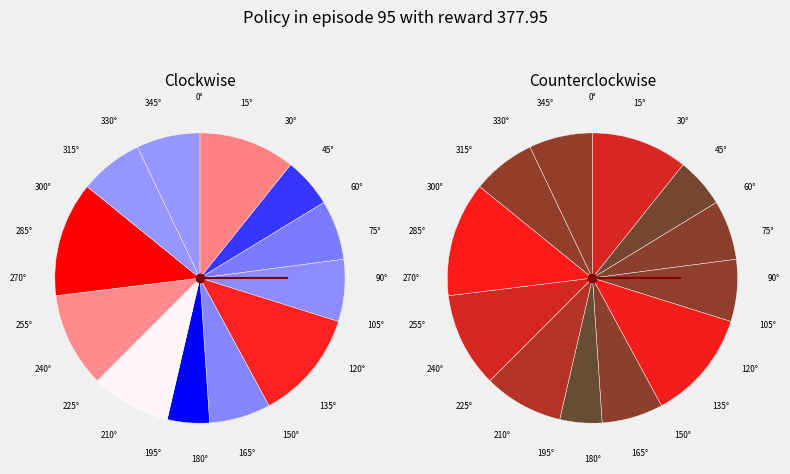

Which category has the biggest portion of the pie?

9